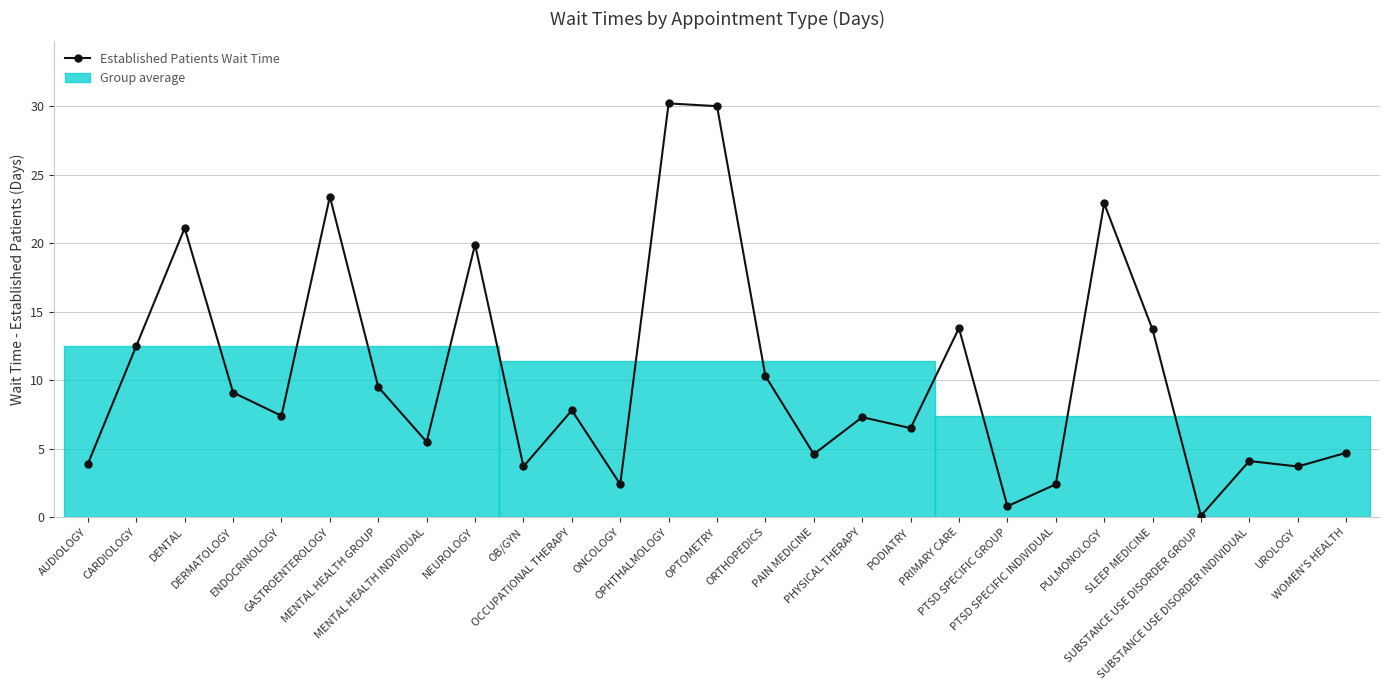

Is it true that the value at DENTAL is 21.1?

True